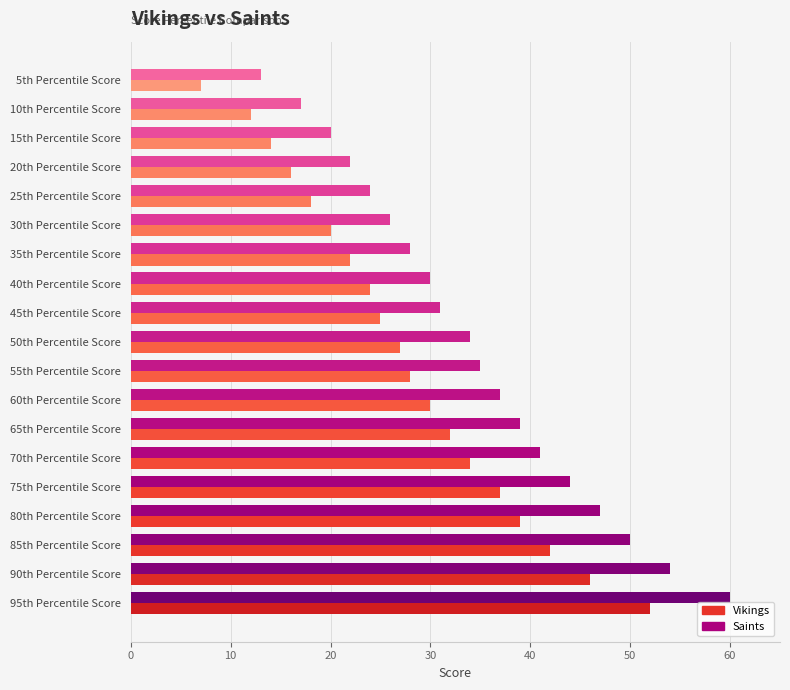

Rank the categories by Vikings value from lowest to highest.

5th Percentile Score, 10th Percentile Score, 15th Percentile Score, 20th Percentile Score, 25th Percentile Score, 30th Percentile Score, 35th Percentile Score, 40th Percentile Score, 45th Percentile Score, 50th Percentile Score, 55th Percentile Score, 60th Percentile Score, 65th Percentile Score, 70th Percentile Score, 75th Percentile Score, 80th Percentile Score, 85th Percentile Score, 90th Percentile Score, 95th Percentile Score